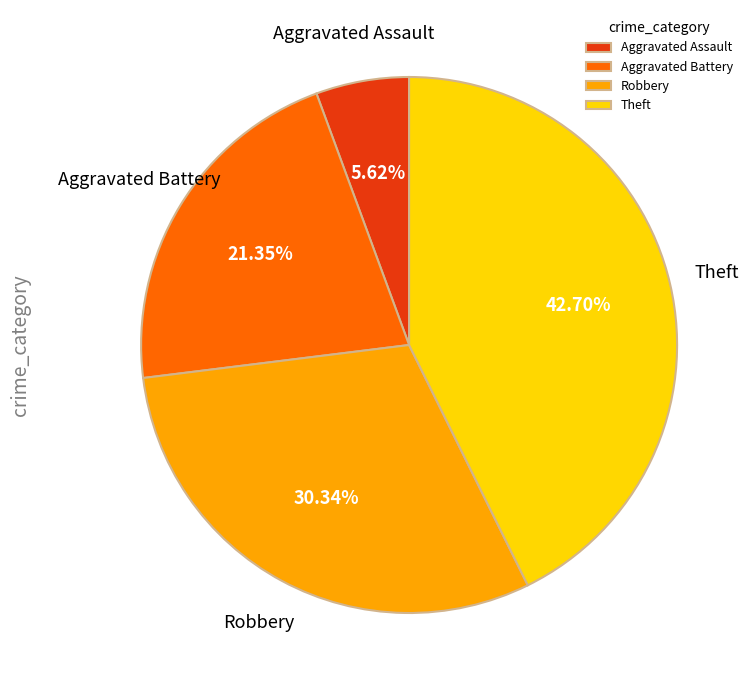

Count the number of slices in the pie.

4